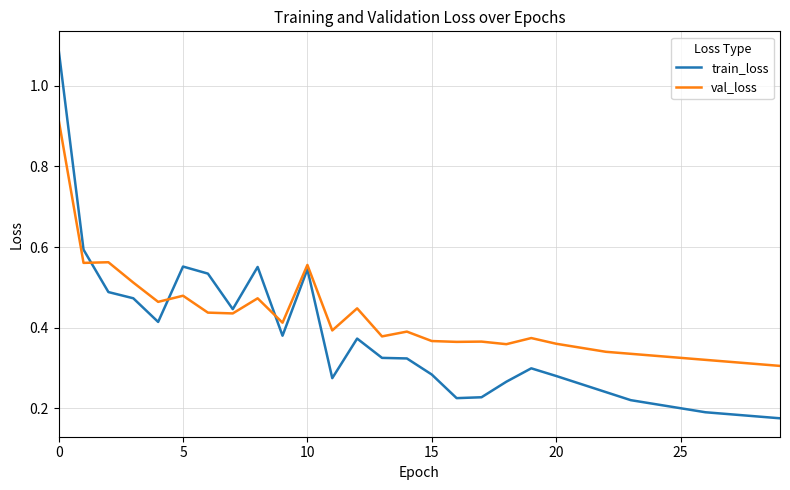

List the series in order of their overall mean, lowest first.

train_loss, val_loss